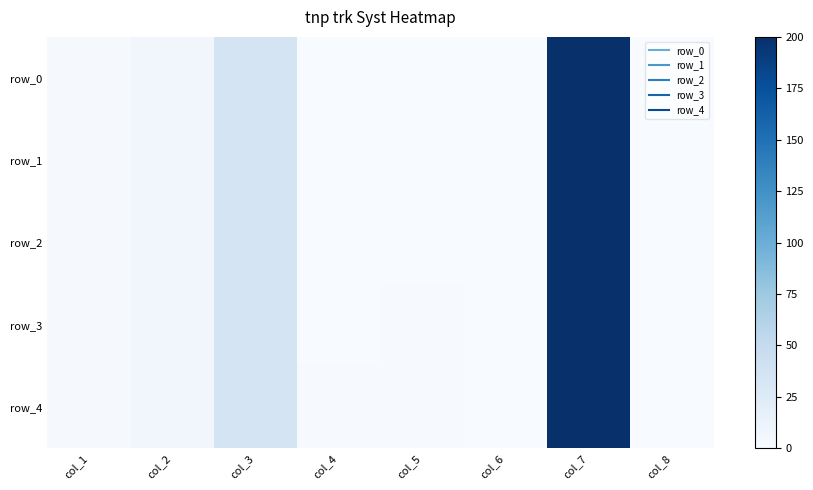

List the labels in order of row_3 value, largest first.

col_7, col_3, col_2, col_1, col_5, col_4, col_8, col_6